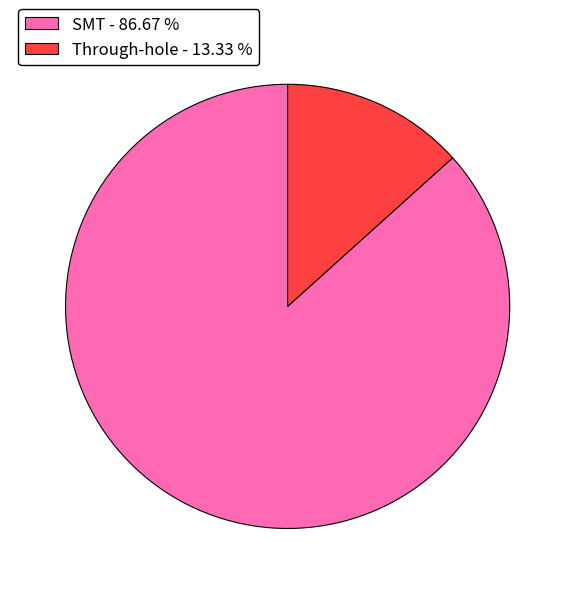

The SMT slice represents 87% of the pie. True or false?

True